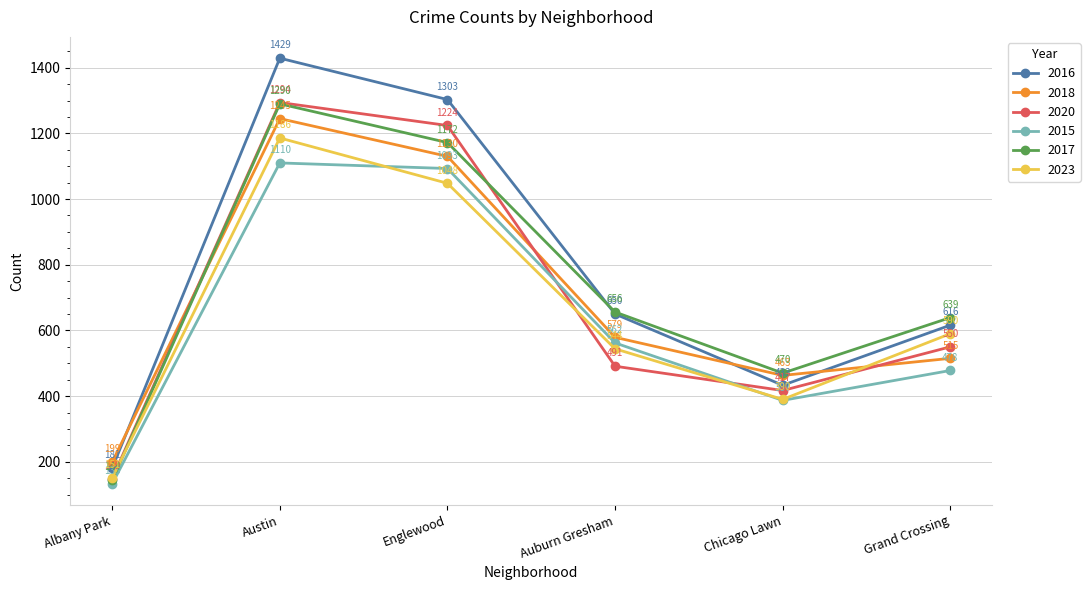

Reading left to right, what are all the values shown in this chart?

2016: 181	1429	1303	650	433	616
2018: 199	1245	1130	579	463	515
2020: 149	1294	1224	491	417	550
2015: 133	1110	1093	562	387	478
2017: 144	1290	1172	656	470	639
2023: 151	1186	1048	544	390	590